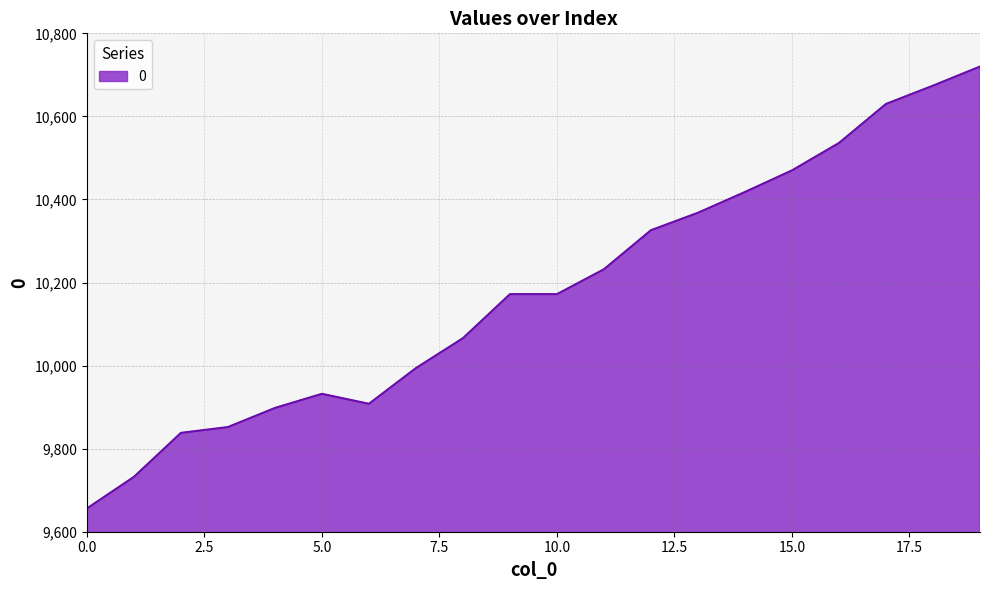

What is the sum of all values?

203594